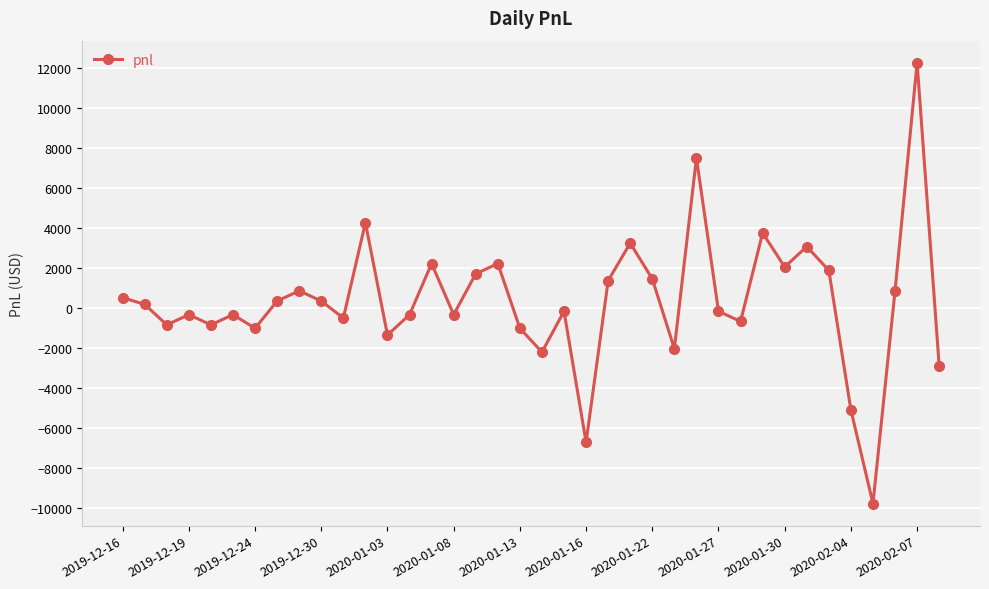

What is the smallest value displayed?

-9775